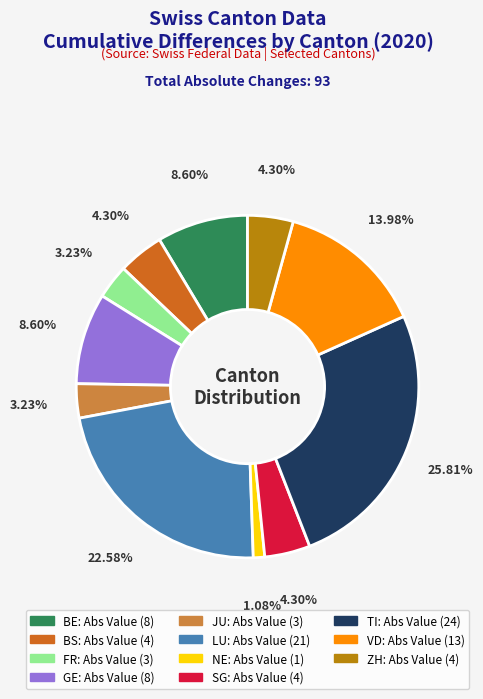

To the nearest percent, what portion does TI represent?

26%